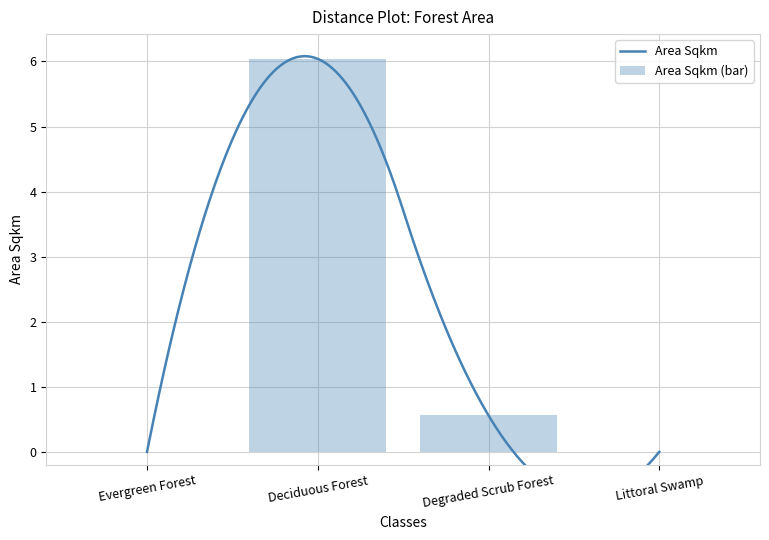

The value at Deciduous Forest is 4.0. True or false?

False